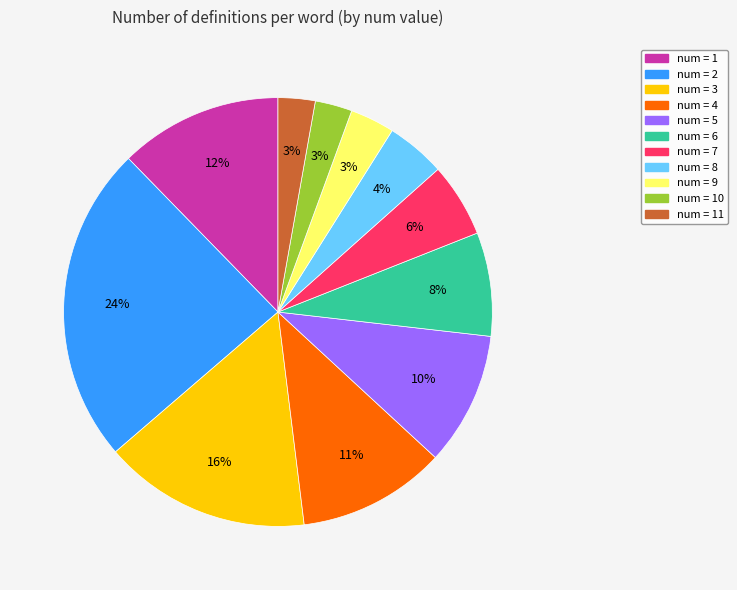

What is the largest slice in the pie chart?

num = 2